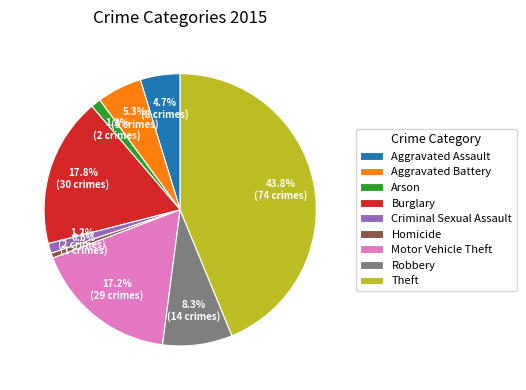

Is there any slice that represents more than half of the pie?

No